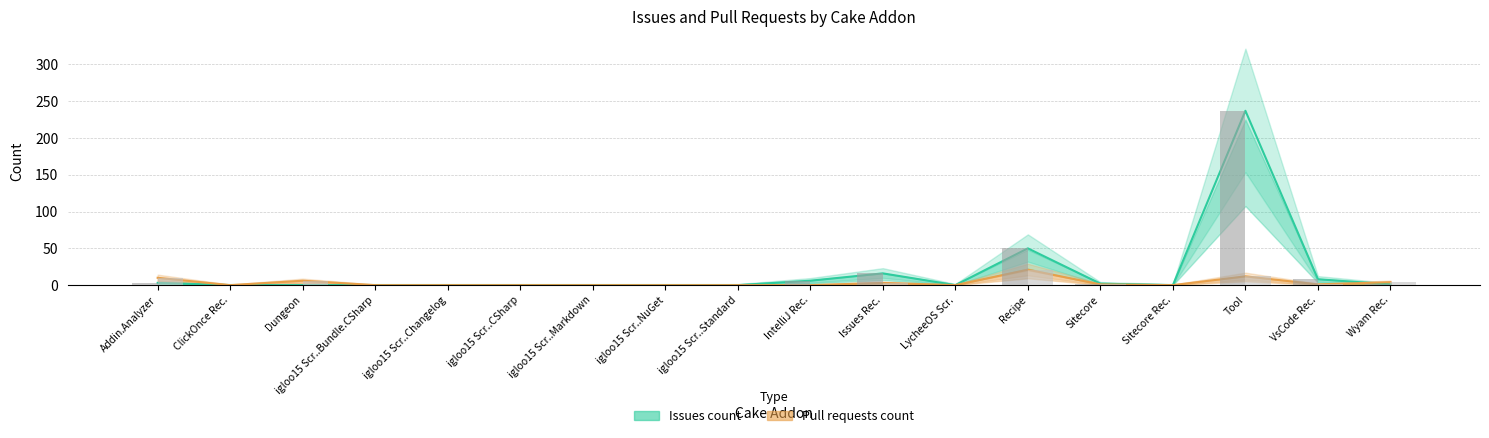

List the labels in order of Pull requests count value, smallest first.

ClickOnce Rec., igloo15 Scr..Bundle.CSharp, igloo15 Scr..Changelog, igloo15 Scr..CSharp, igloo15 Scr..Markdown, igloo15 Scr..NuGet, igloo15 Scr..Standard, IntelliJ Rec., LycheeOS Scr., Sitecore Rec., Sitecore, VsCode Rec., Issues Rec., Wyam Rec., Dungeon, Addin.Analyzer, Tool, Recipe